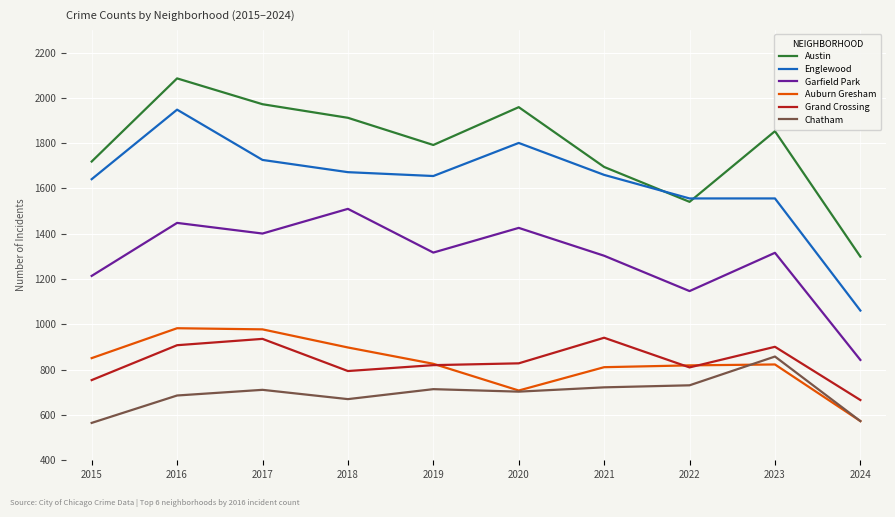

At 2018, list the series in order from smallest to largest.

Chatham, Grand Crossing, Auburn Gresham, Garfield Park, Englewood, Austin